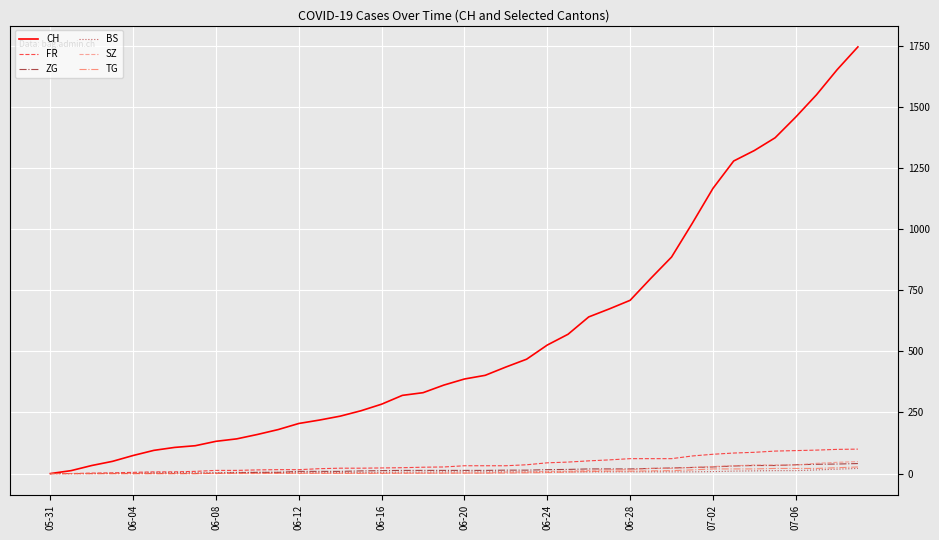

Which series has the largest total across all categories?

CH